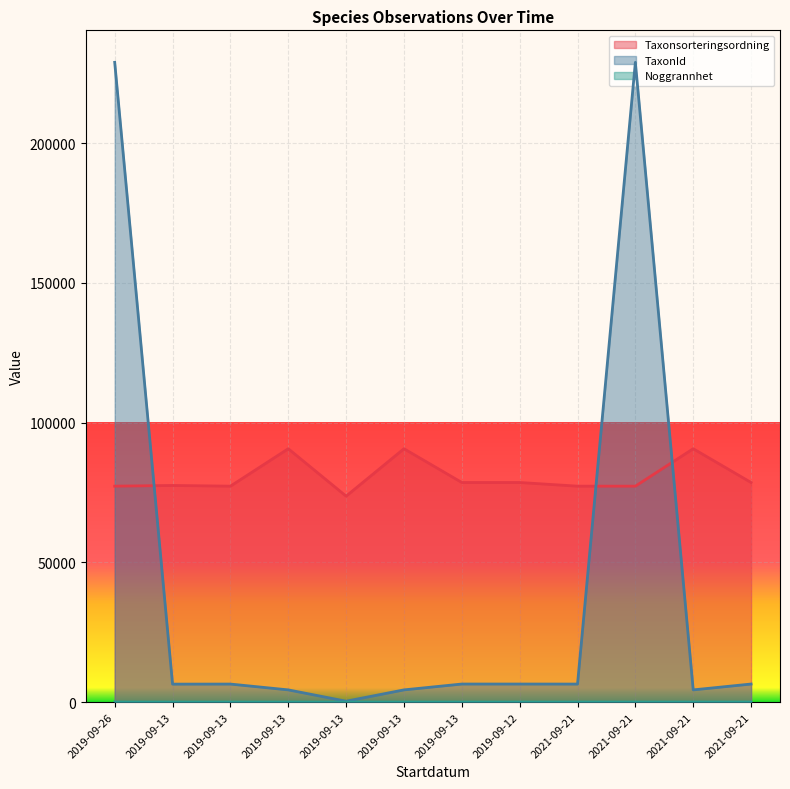

Rank the series at 2021-09-21 from highest to lowest value.

Taxonsorteringsordning, TaxonId, Noggrannhet